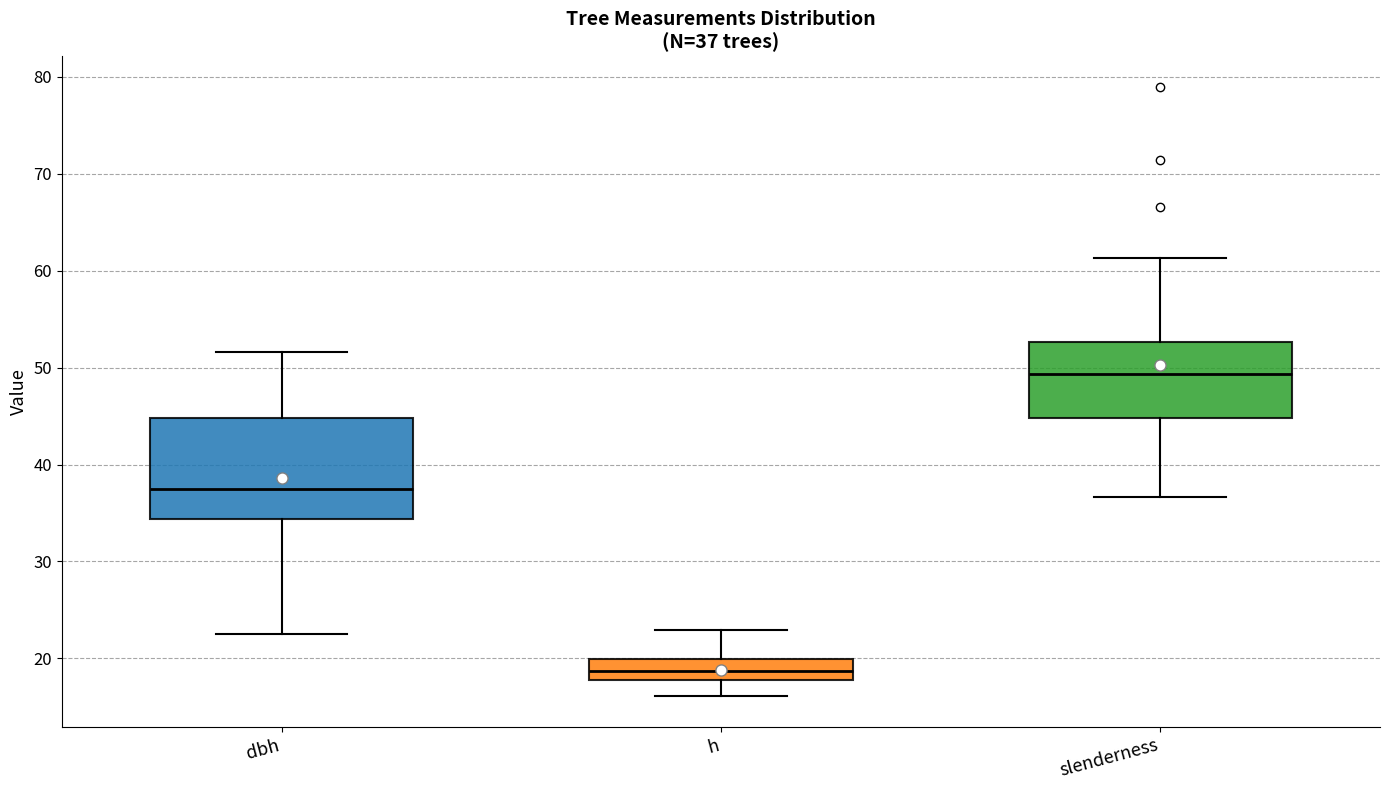

Comparing the boxes themselves (not the whiskers), which one is the tallest?

dbh